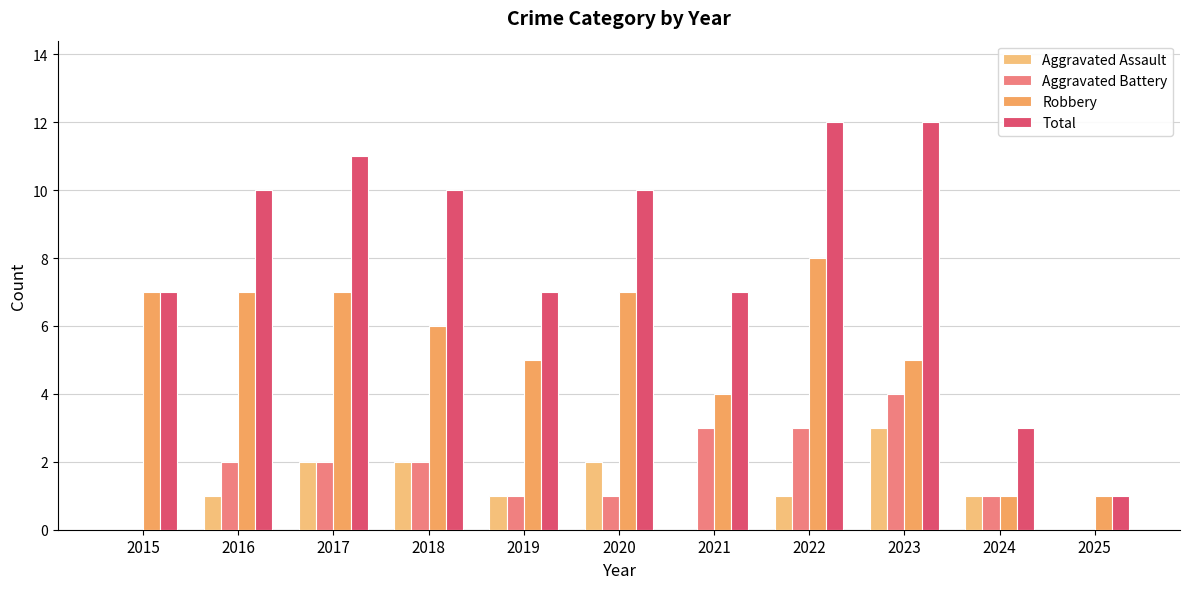

Between 2021 and 2022, which series saw the biggest shift?

Total